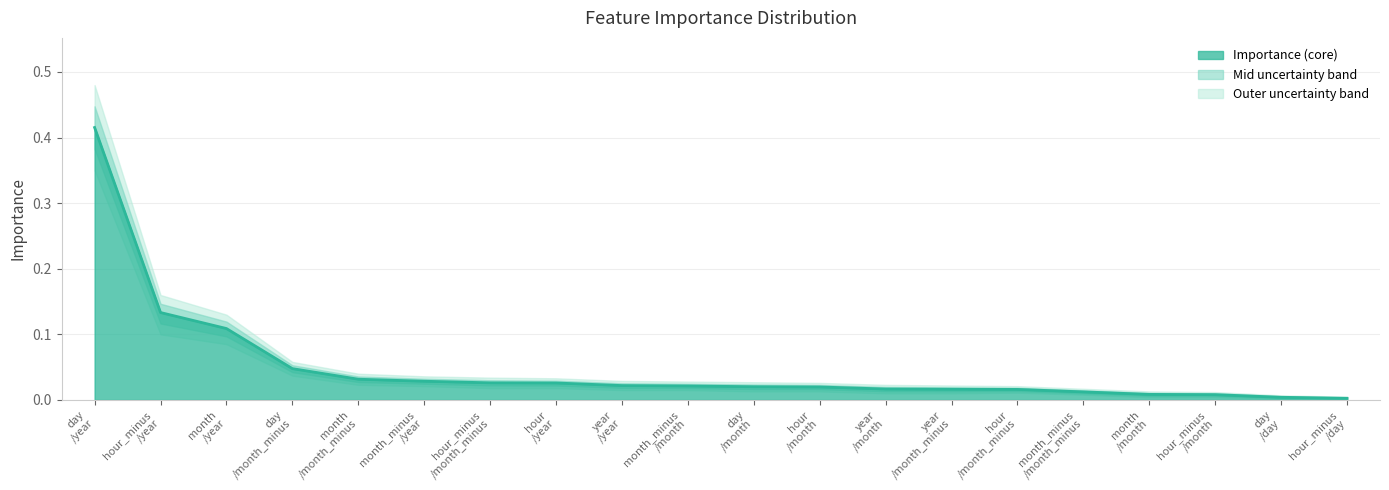

True or false: lower_band and importance cross at least once.

False